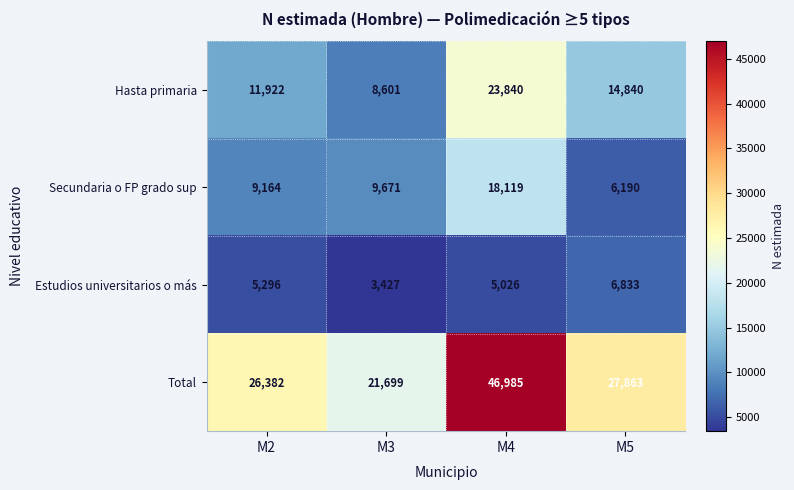

Which category has the lowest value across all series?

M3